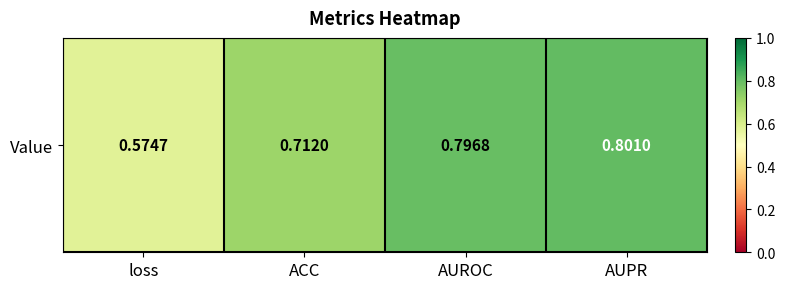

Reading left to right, list all the values displayed in this chart.

loss=0.6	ACC=0.7	AUROC=0.8	AUPR=0.8